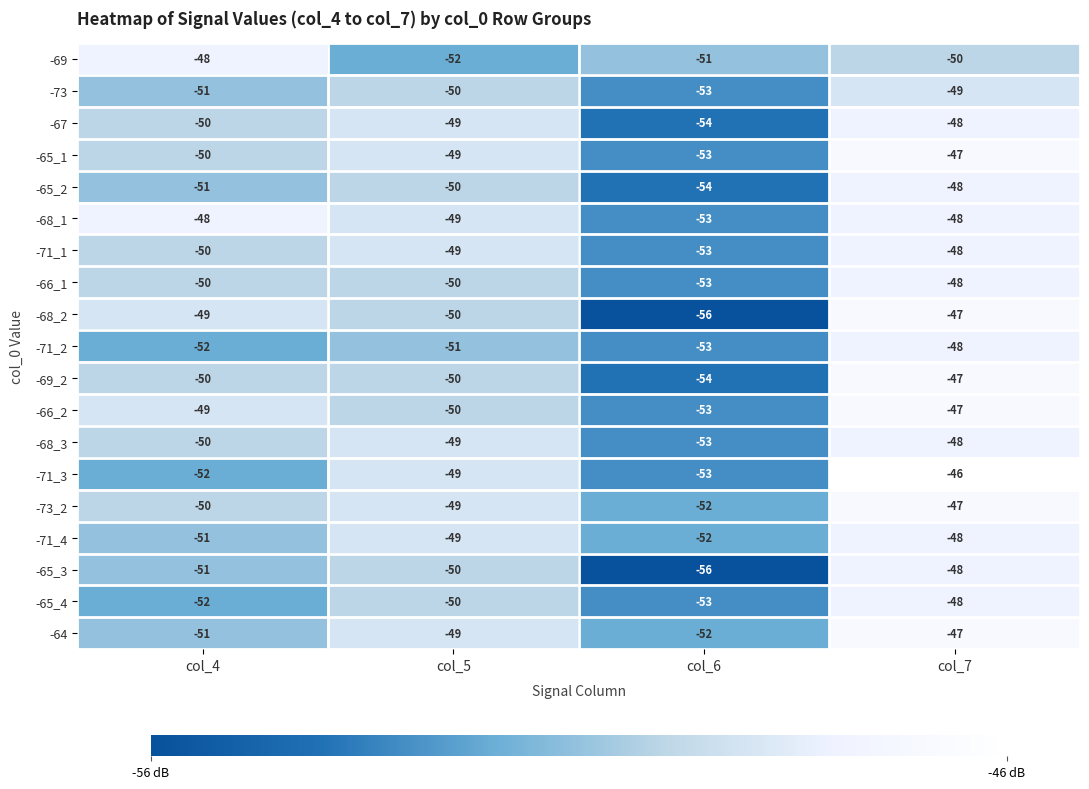

What is the total value across all series at col_5?

-944